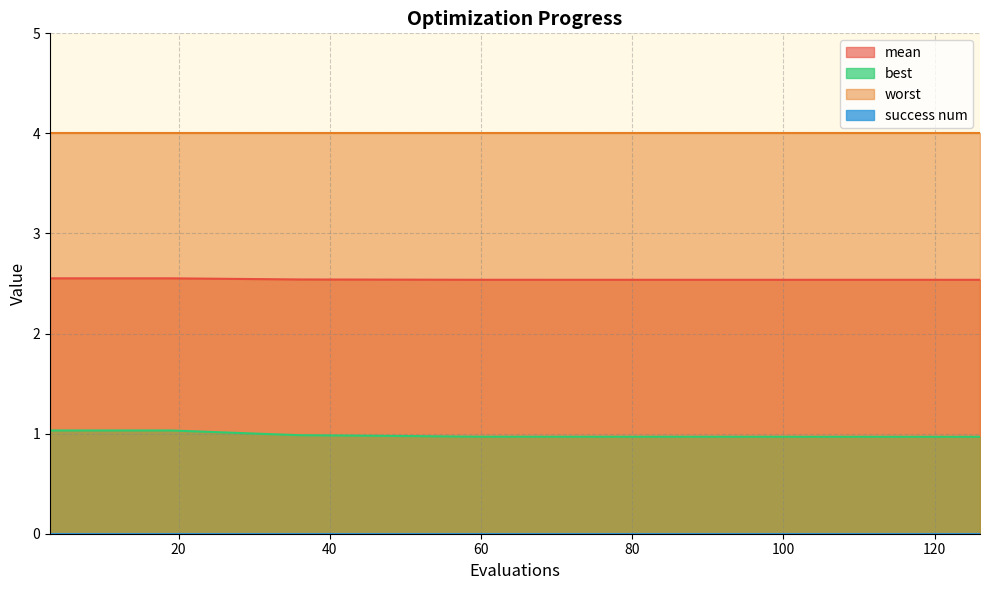

Which category has the highest value across all series?

3